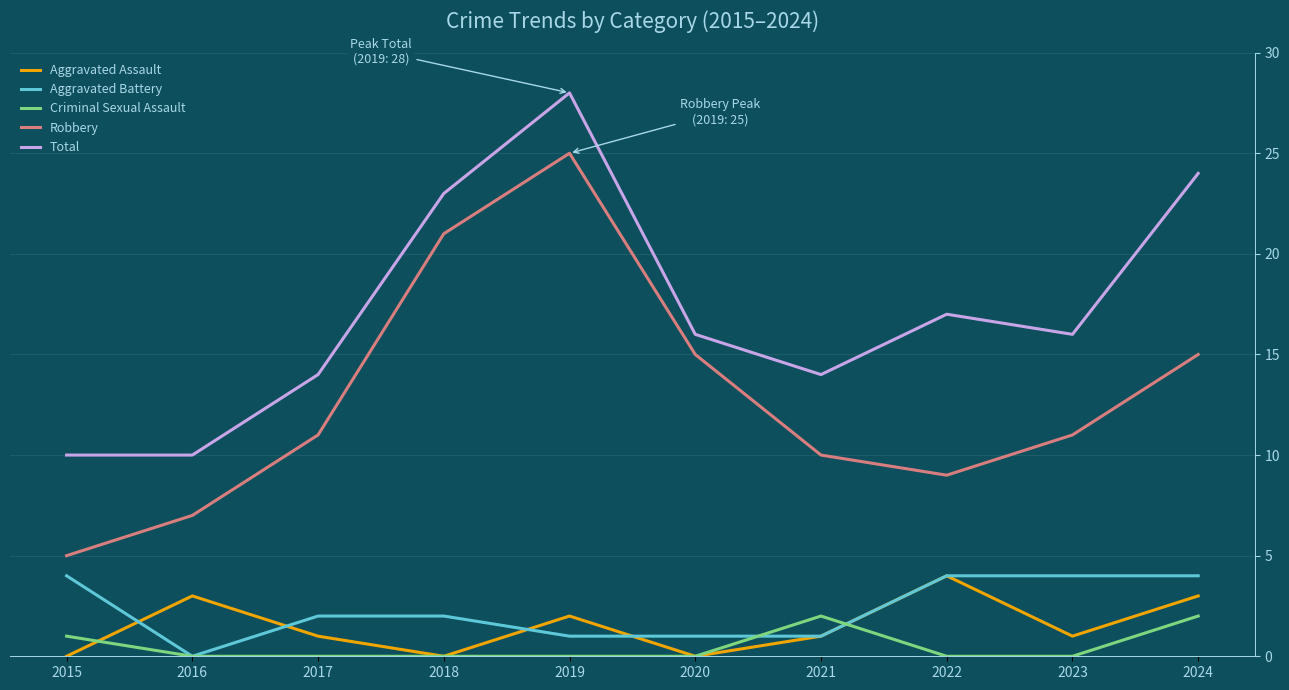

Which series has the widest spread of values?

Robbery